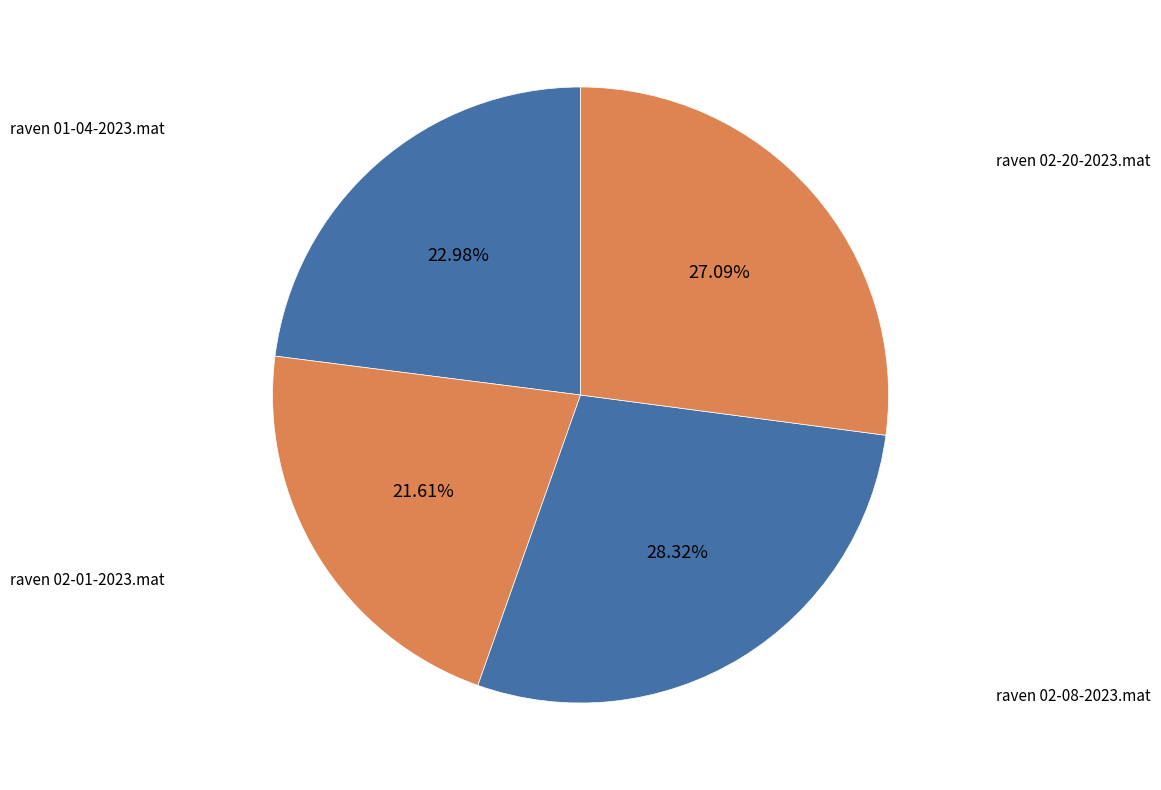

What is the smallest slice in the pie chart?

raven 02-01-2023.mat